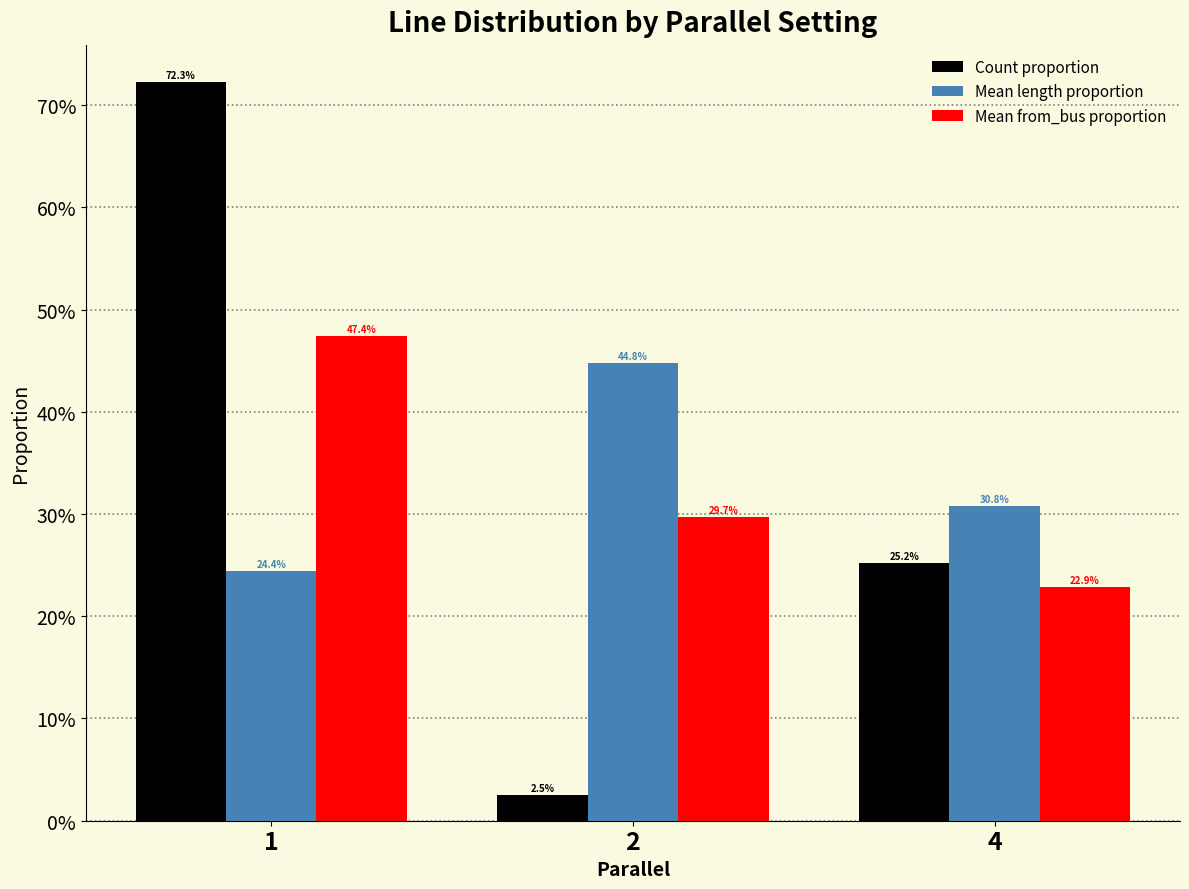

Reading right to left, list all the values displayed in this chart.

Count proportion: 4=0.3	2=0.0	1=0.7
Mean length proportion: 4=0.3	2=0.4	1=0.2
Mean from_bus proportion: 4=0.2	2=0.3	1=0.5